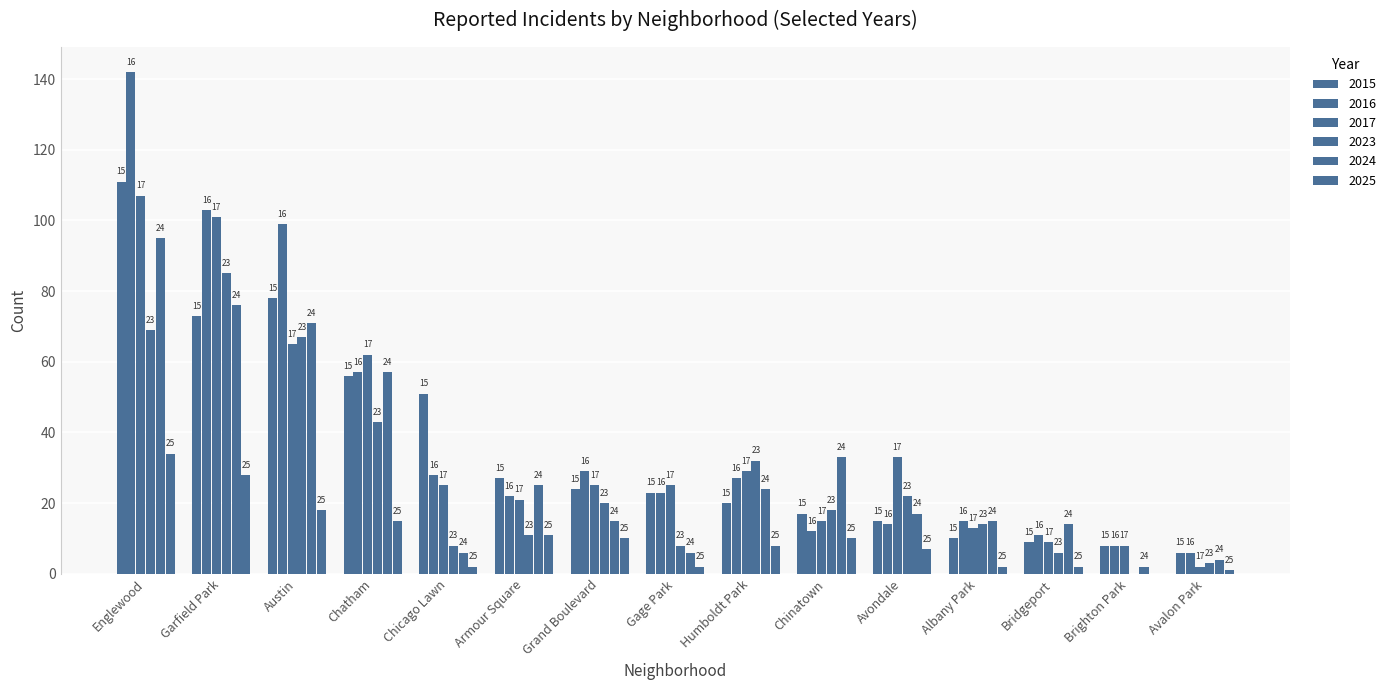

Count the number of categories in the chart.

15